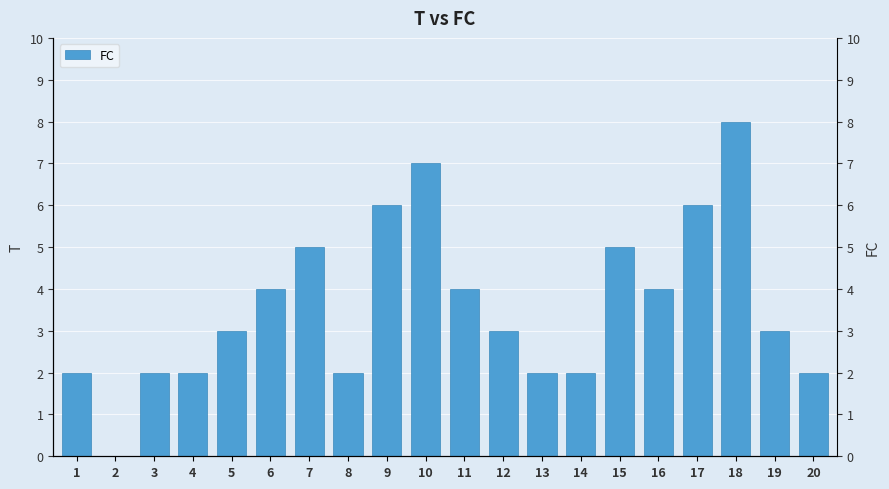

Where is the data nearest to the value 4?

6